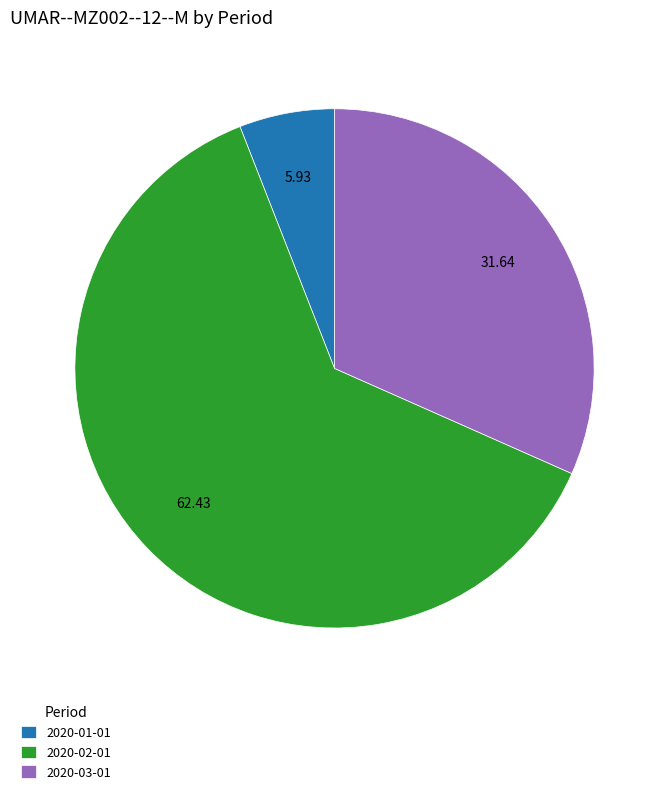

Combined, do 2020-03-01 and 2020-02-01 account for over 50%?

Yes